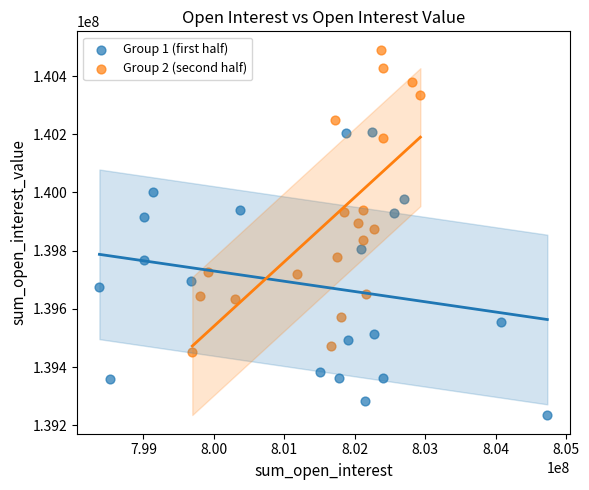

Which series reaches the maximum Y coordinate?

Group 2 (second half)